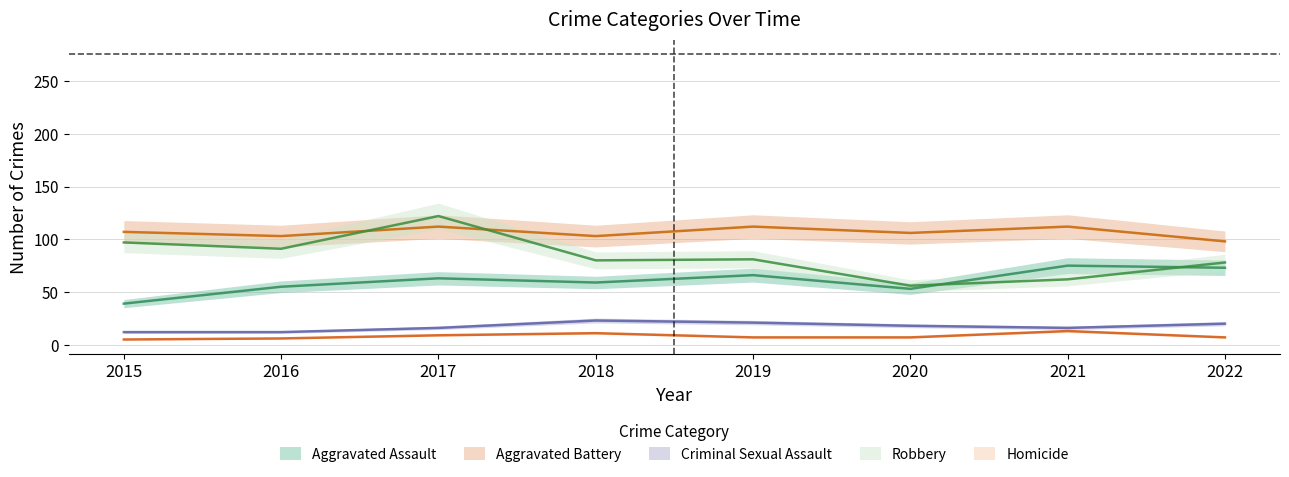

What is the difference between the Robbery values at 2021 and 2015?

35